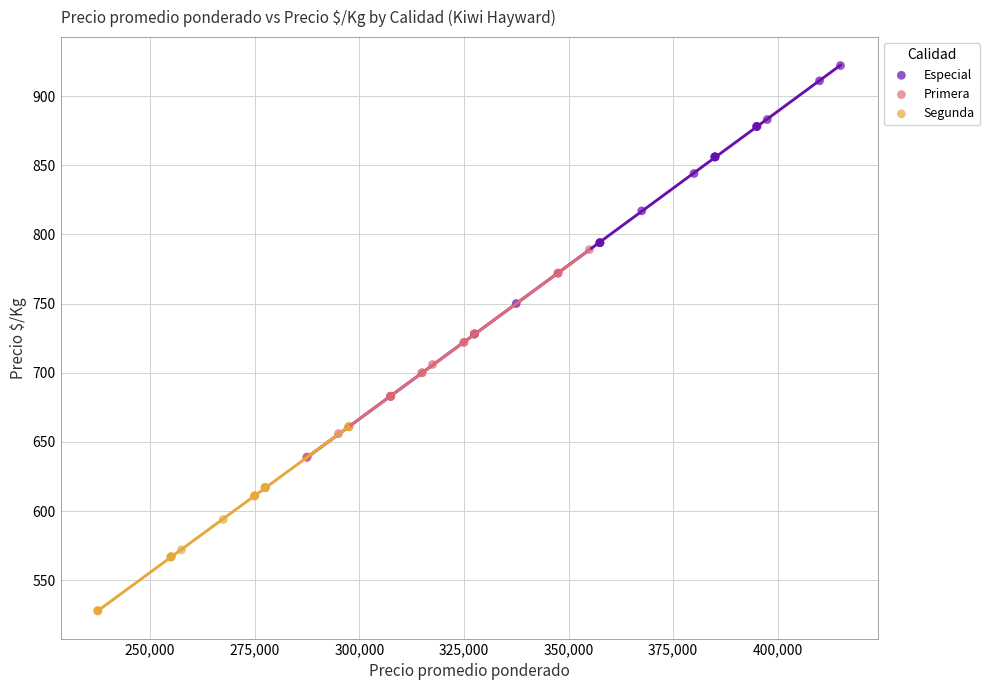

Which series contains the lowest Y value?

Segunda